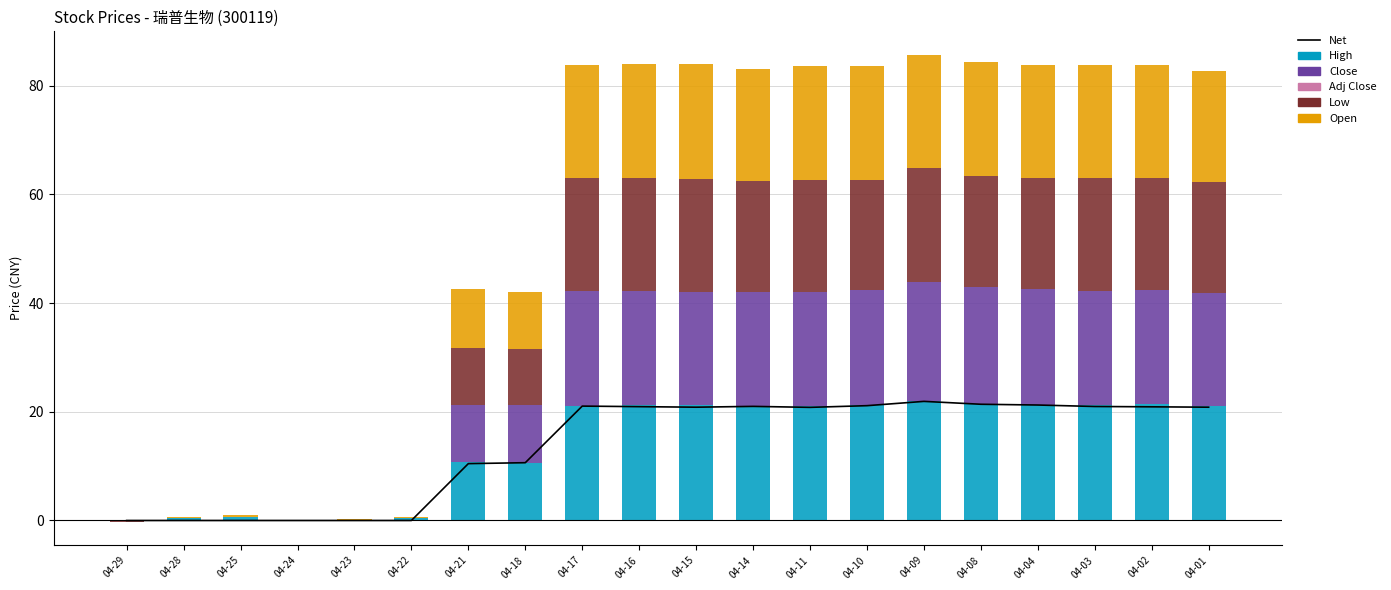

How many values in Low are above zero?

14